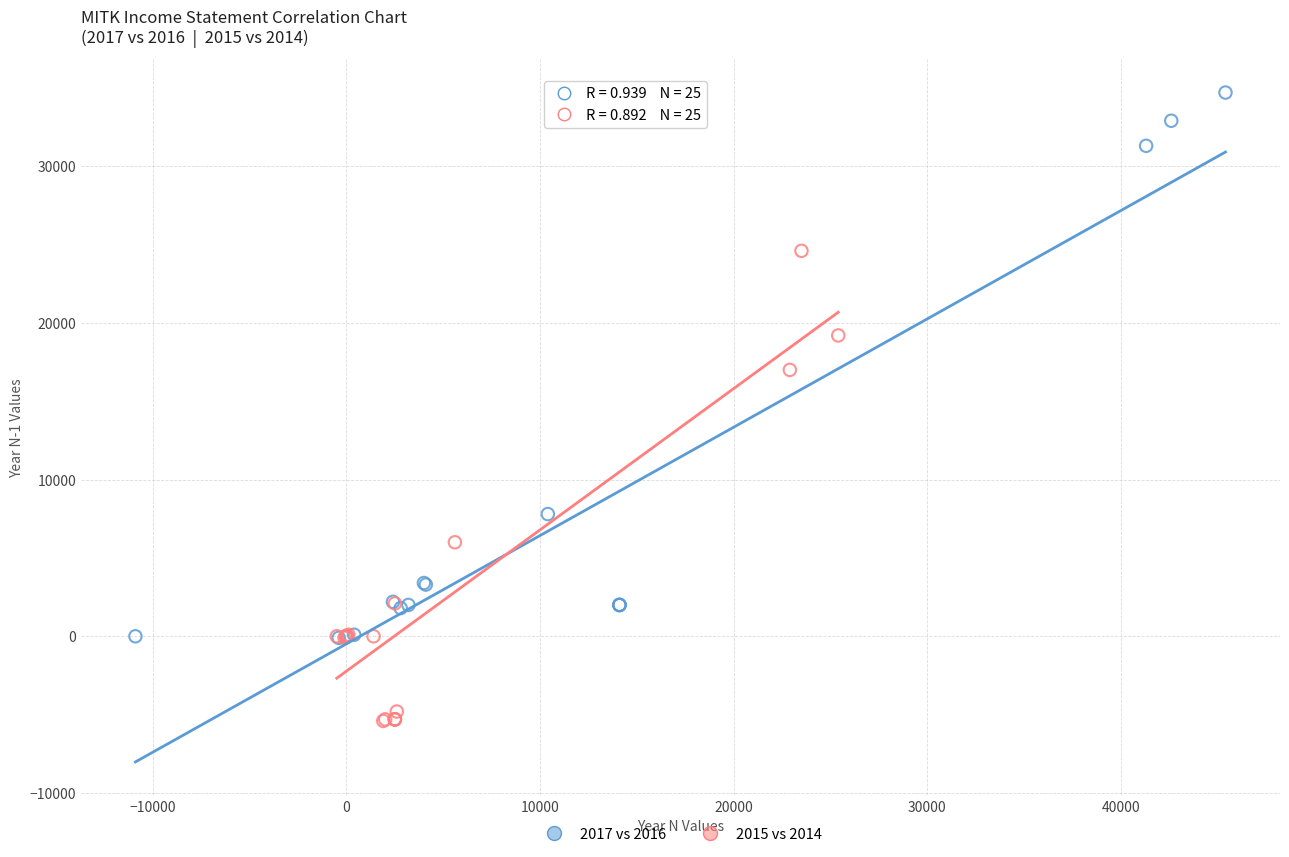

Which series reaches the maximum Y coordinate?

2017 vs 2016